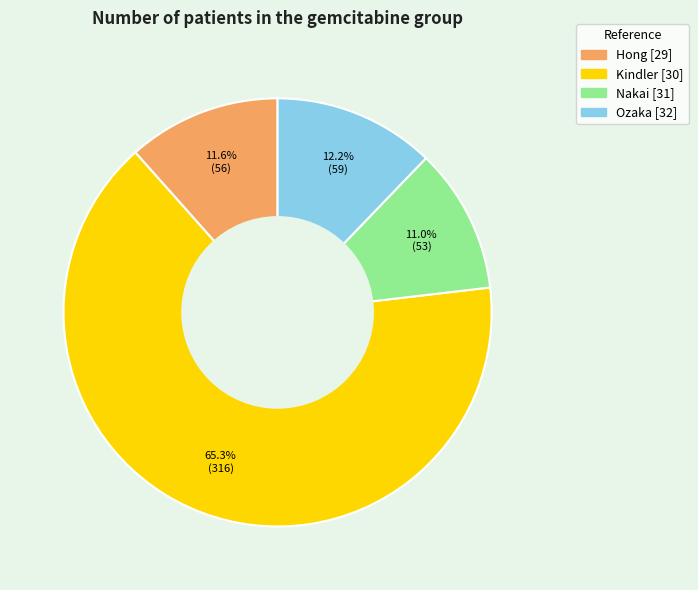

What is the majority slice?

Kindler [30]